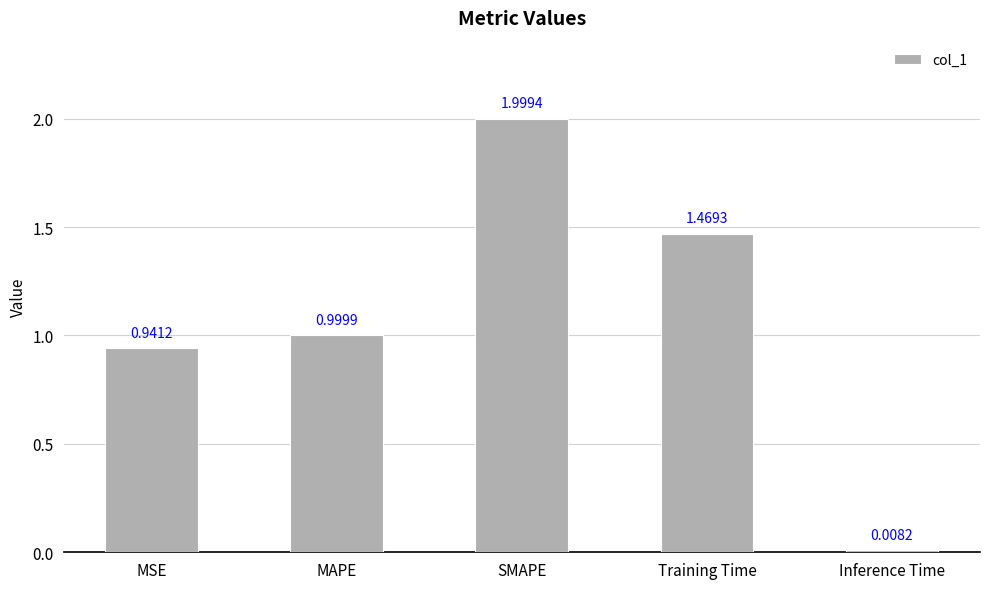

What is the change in value from SMAPE to Training Time?

-0.5